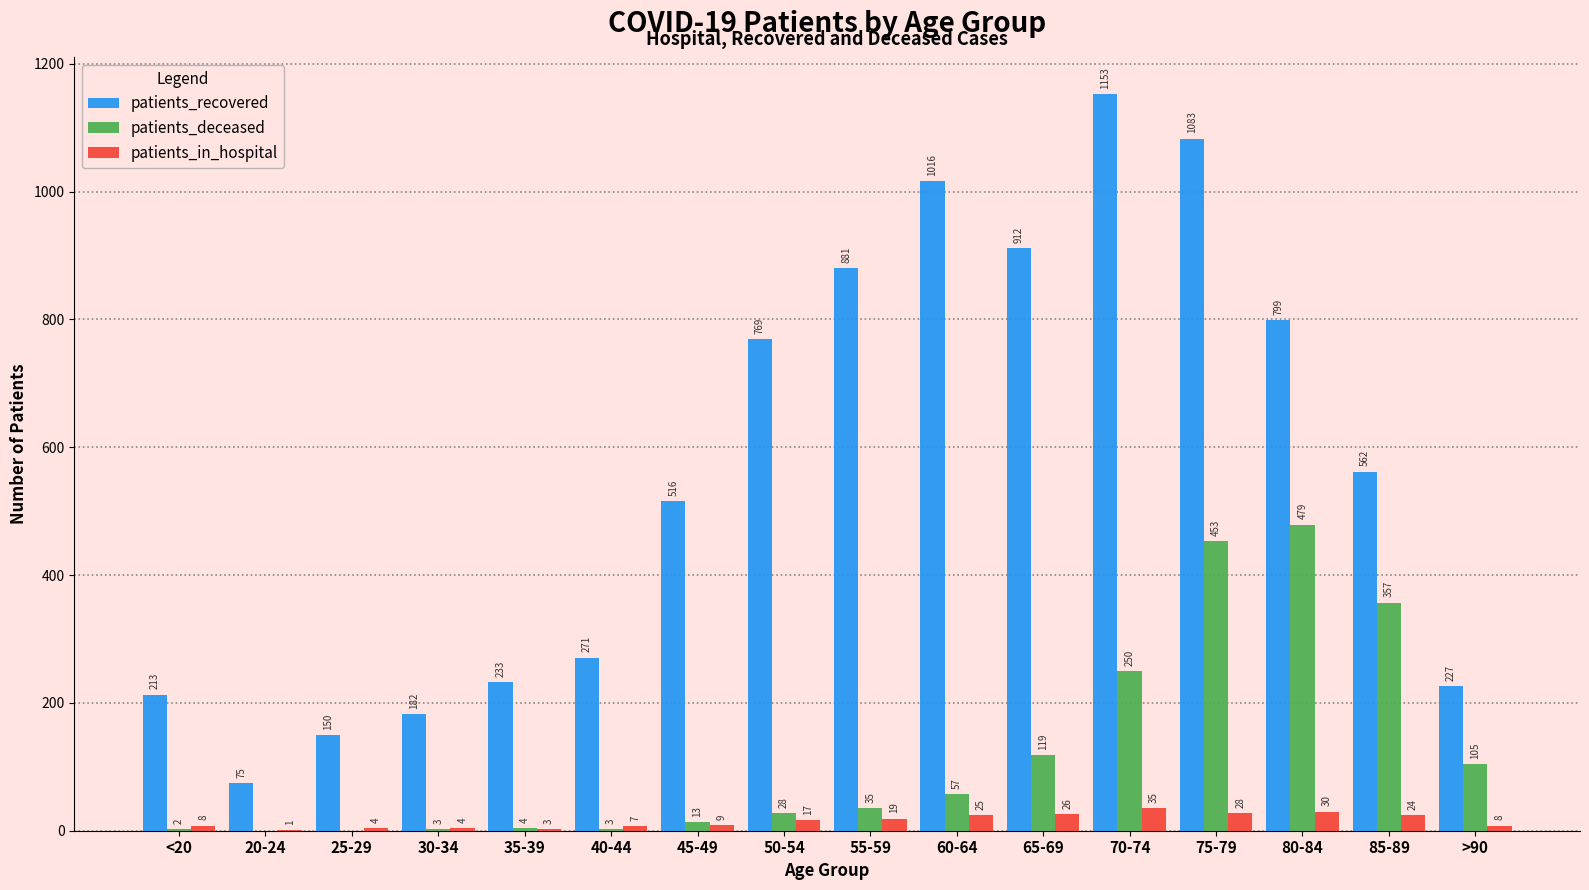

Are the bars grouped side by side (vs. stacked)?

Yes